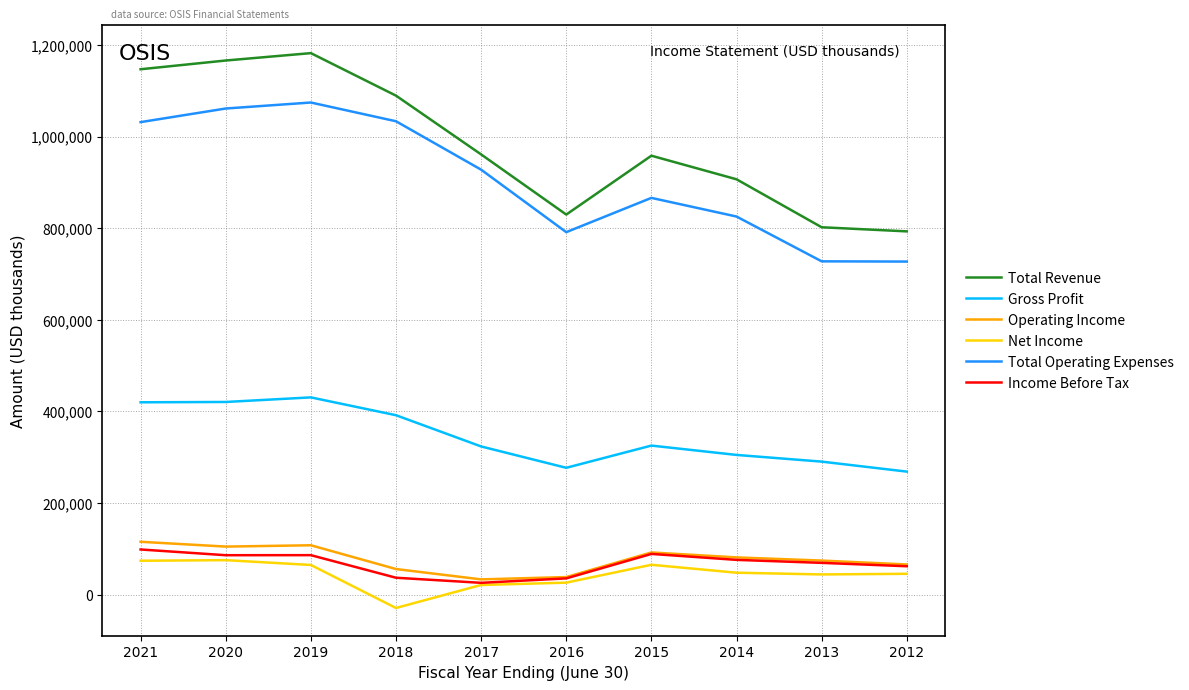

How many lines are shown in the chart?

6